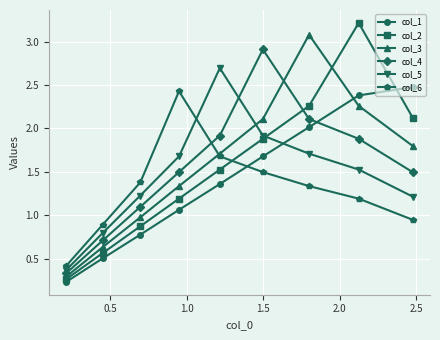

How many interior local peaks does the col_5 series have?

1